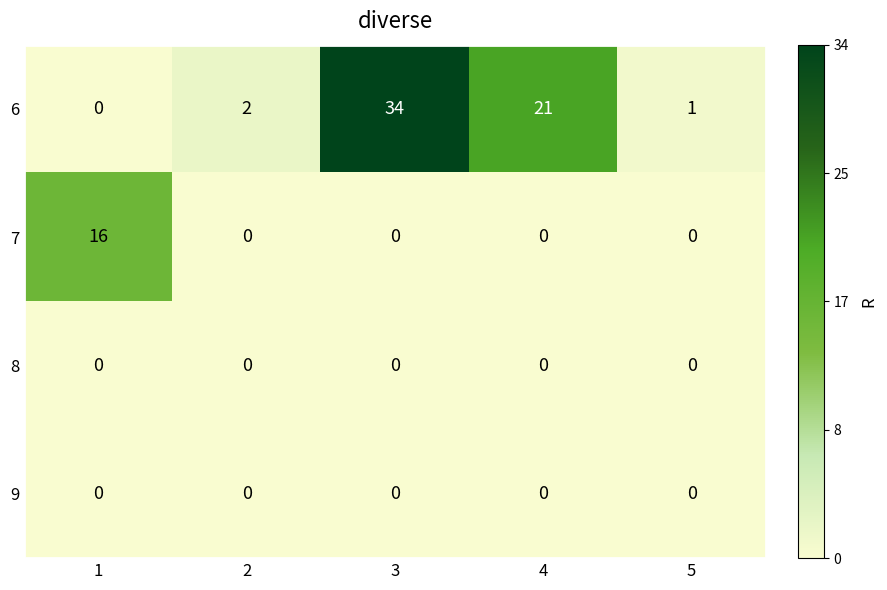

Which series has the largest total across all categories?

6